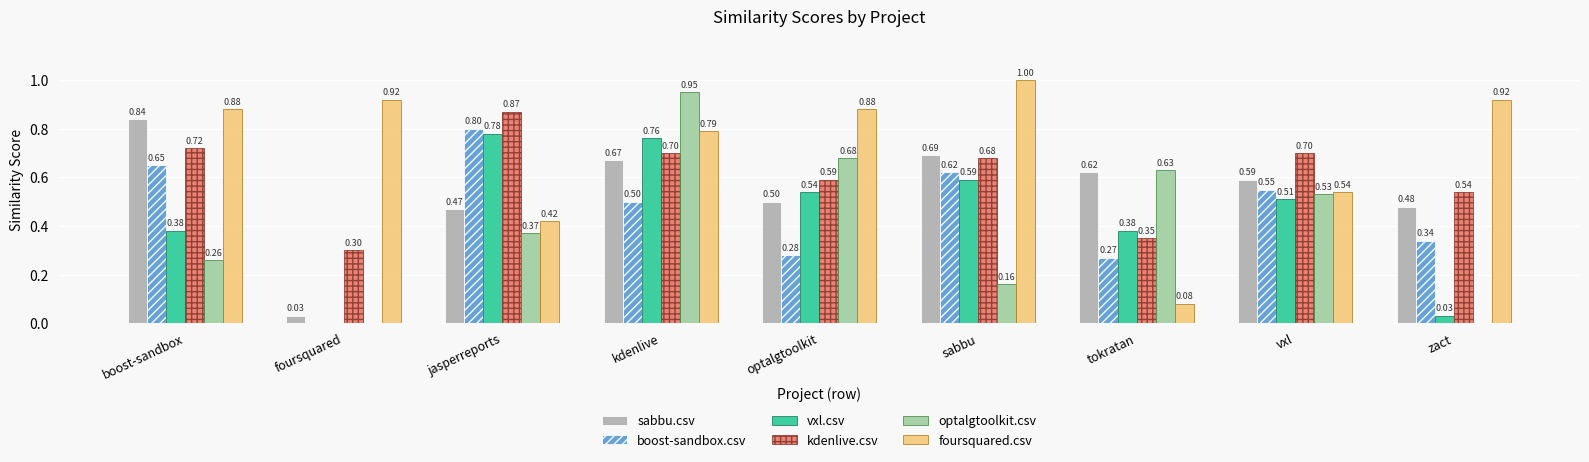

What is the greatest value displayed?

1.0